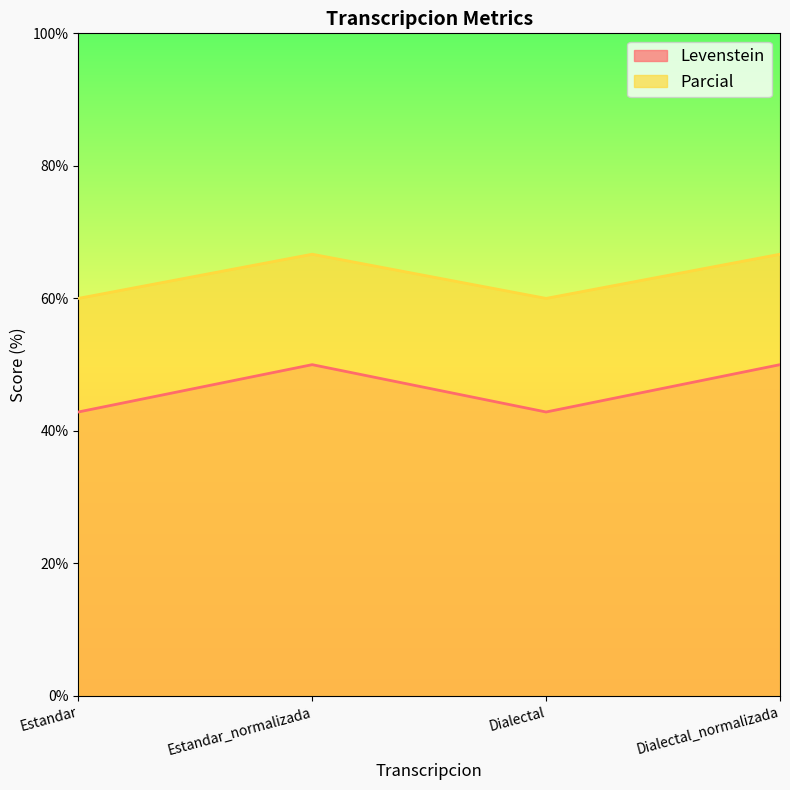

Which series has the largest total across all categories?

Parcial